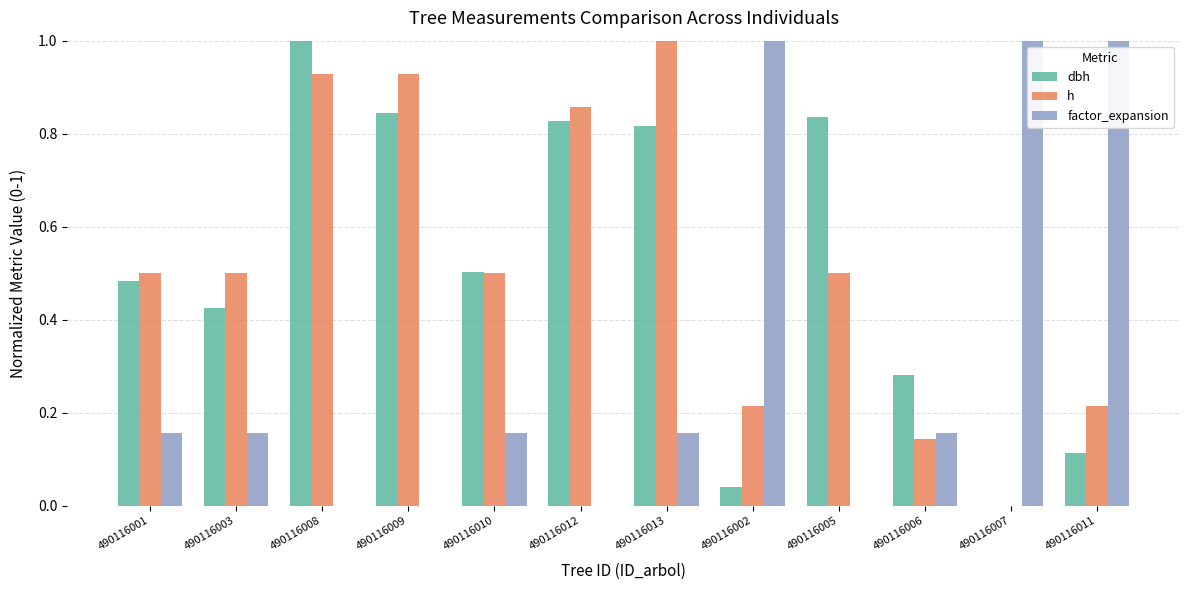

Between 490116001 and 490116013, which series saw the biggest shift?

h